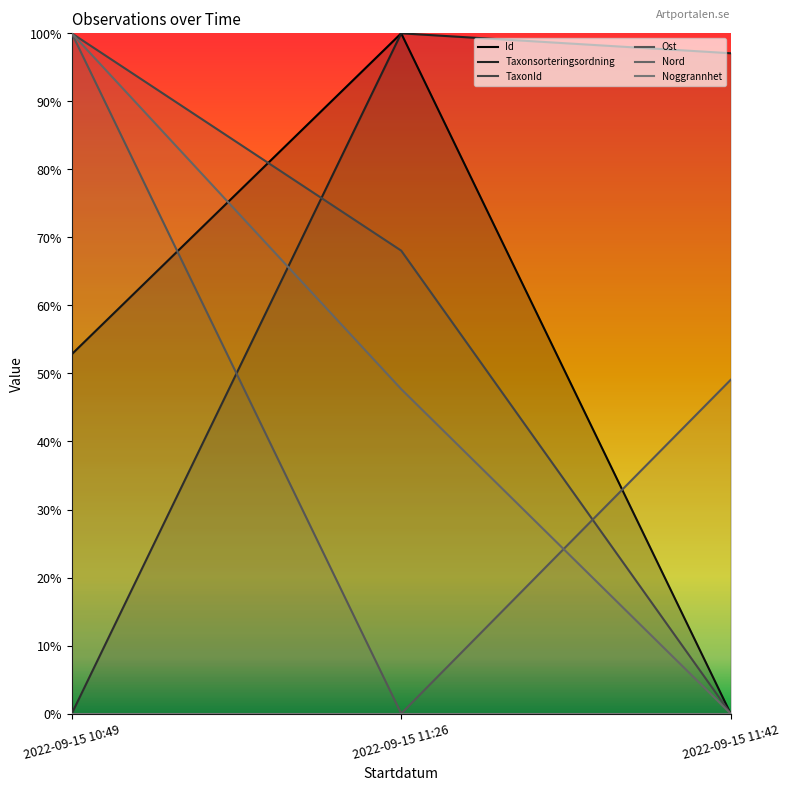

What is the spread (max minus min) of values at 2022-09-15 11:26?

1.0